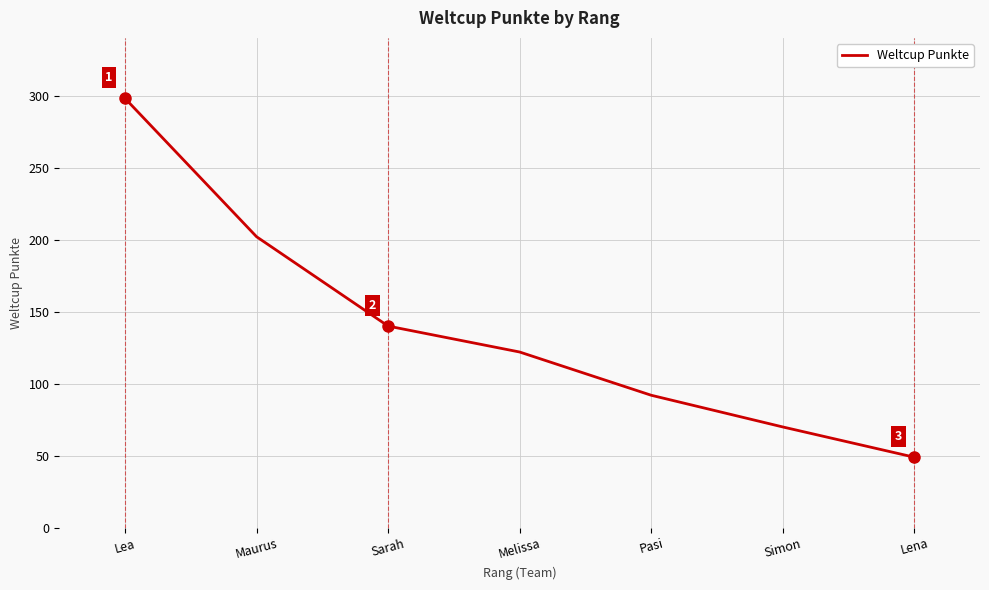

Rank the categories by value from highest to lowest.

Lea, Maurus, Sarah, Melissa, Pasi, Simon, Lena